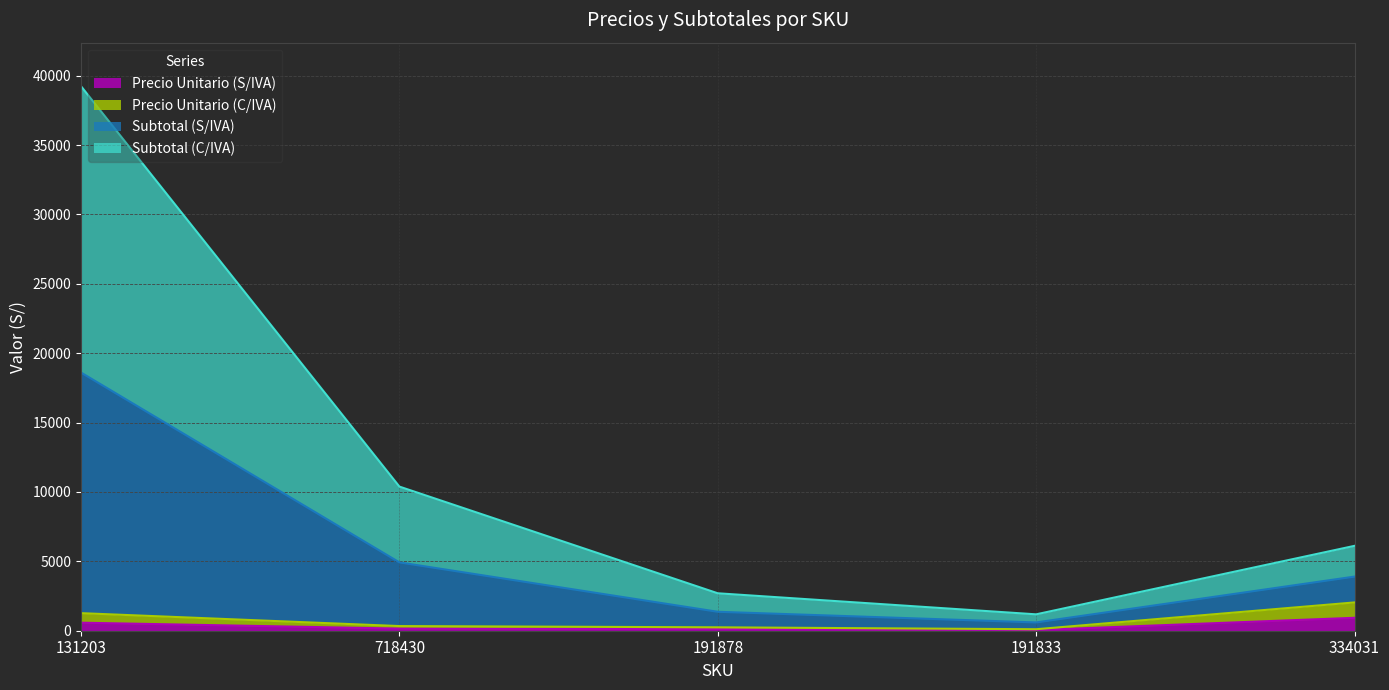

True or false: Precio Unitario (S/IVA) has a value of 112.0 at 191878.

True